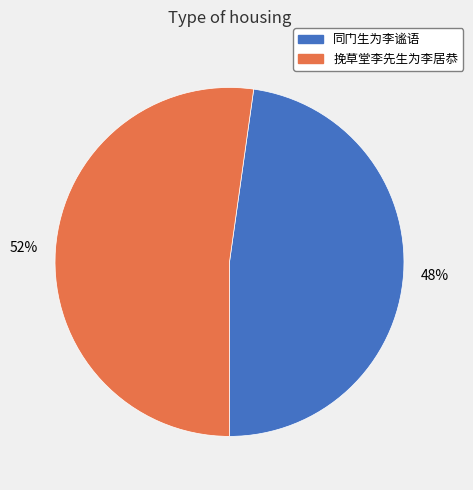

To the nearest percent, what is the combined percentage of 挽草堂李先生为李居恭 and 同门生为李谧语?

100%